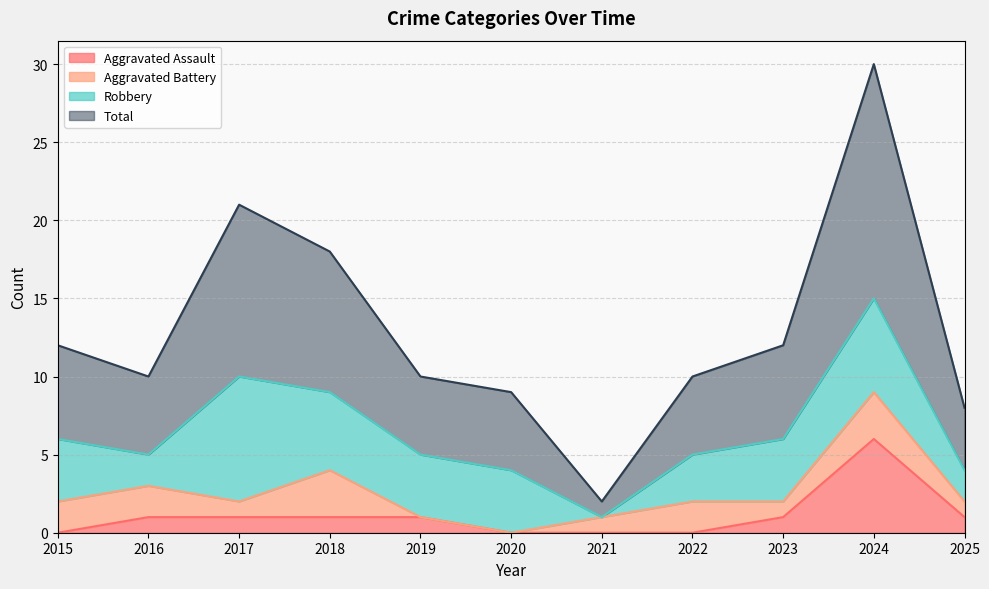

The Total series shows 8 at 2025. True or false?

True